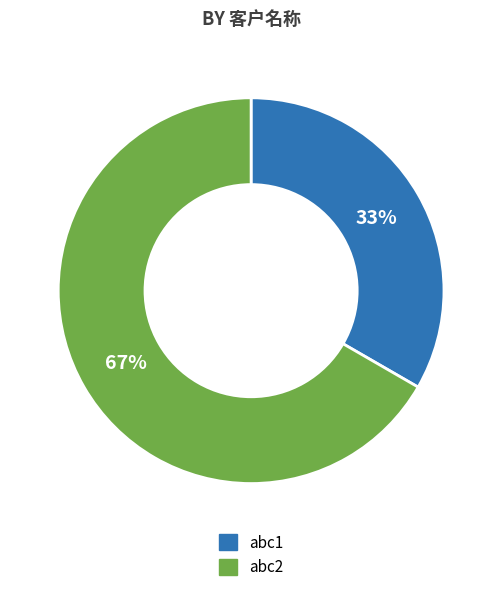

Does abc1 represent more than half of the total?

No